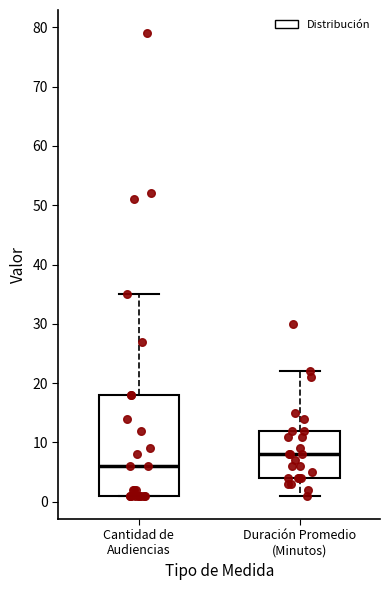

Which box has the lowest median line?

Cantidad de Audiencias